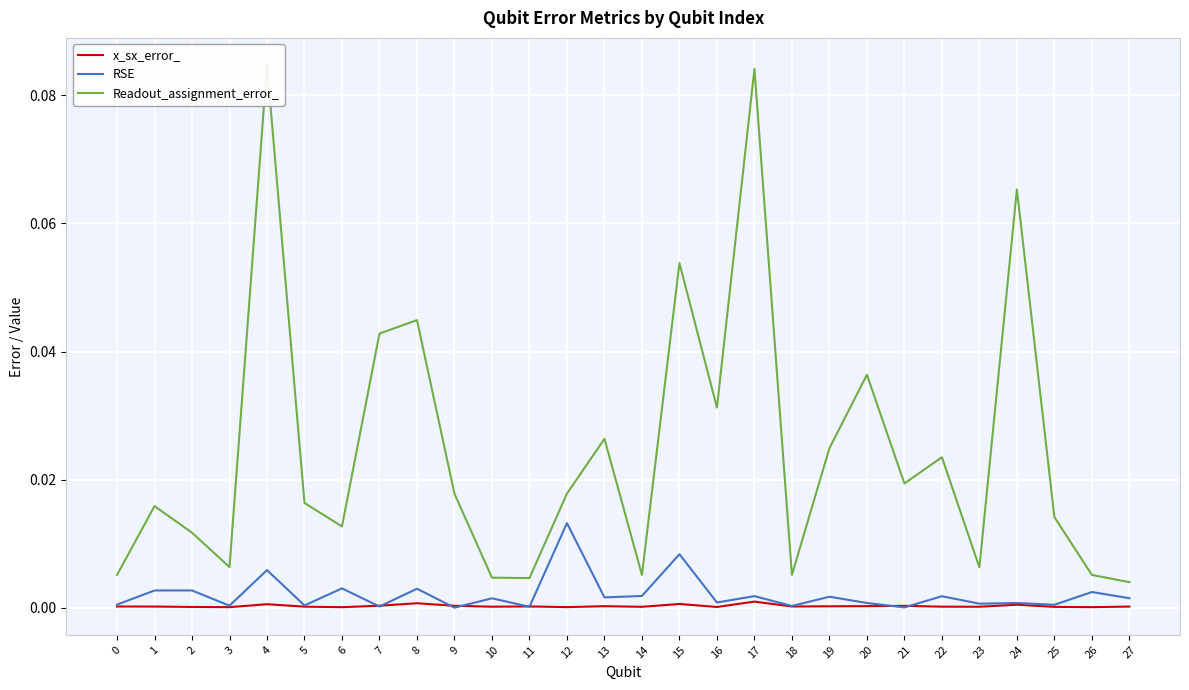

Rank the categories by Readout_assignment_error_ value from highest to lowest.

4, 17, 24, 15, 8, 7, 20, 16, 13, 19, 22, 21, 12, 9, 5, 1, 25, 6, 2, 3, 23, 0, 14, 18, 26, 10, 11, 27